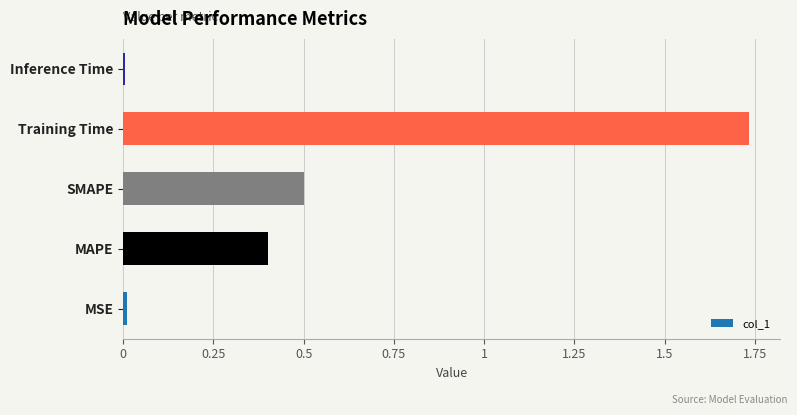

The value at MSE is 0.0. True or false?

True